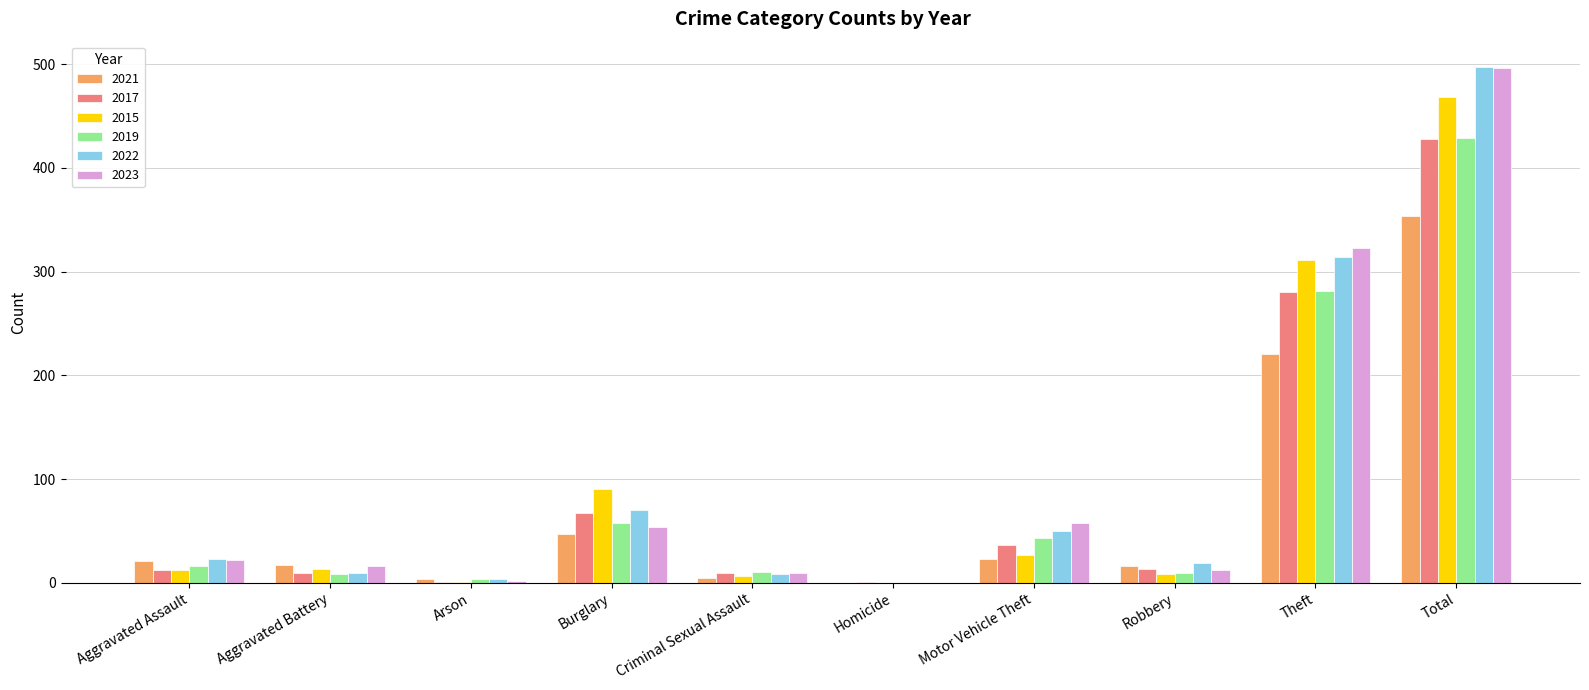

The 2019 series shows 228 at Homicide. True or false?

False